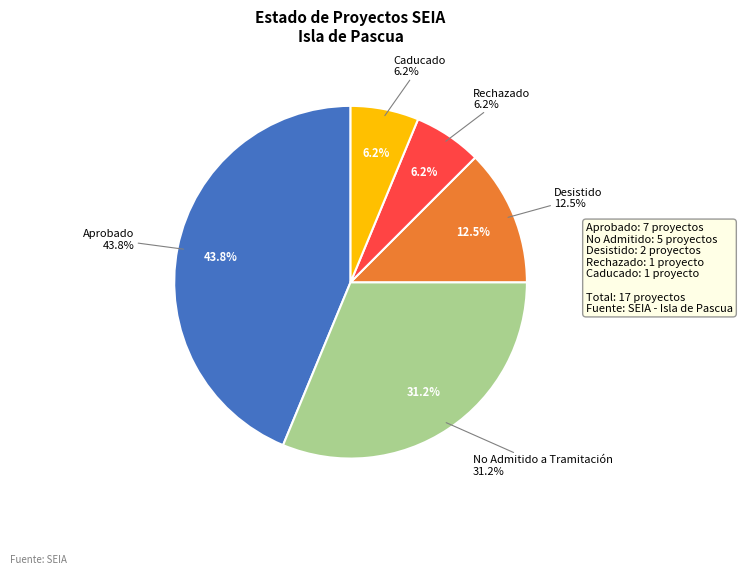

Between Caducado and No Admitido a Tramitación, which is larger?

No Admitido a Tramitación